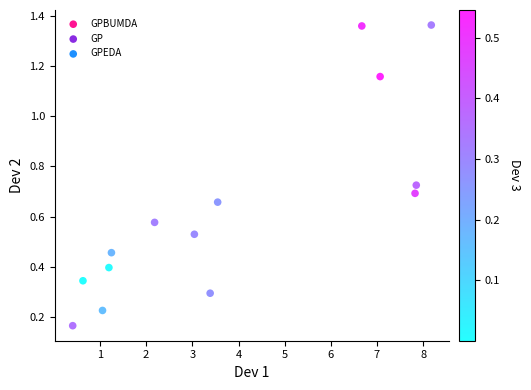

What is the range of X values (max minus min)?

7.8